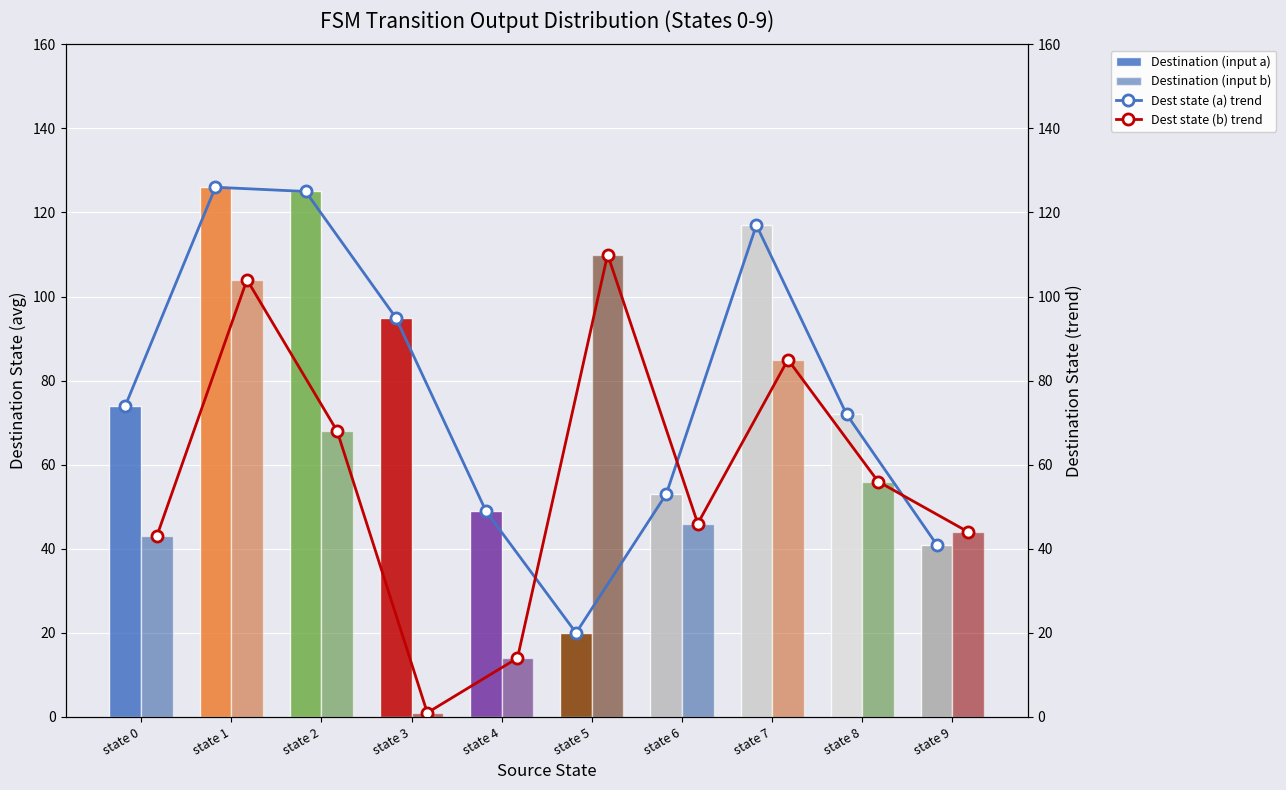

What is the difference between the Destination (input a) values at state 6 and state 8?

19